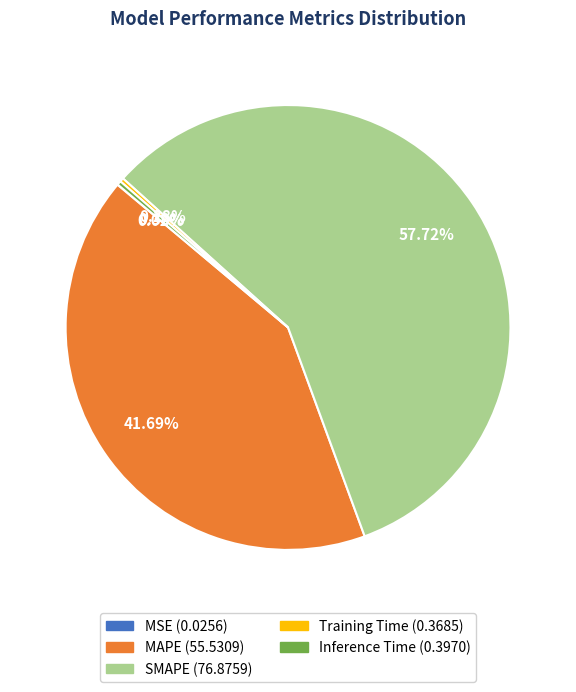

Which category accounts for the majority?

SMAPE